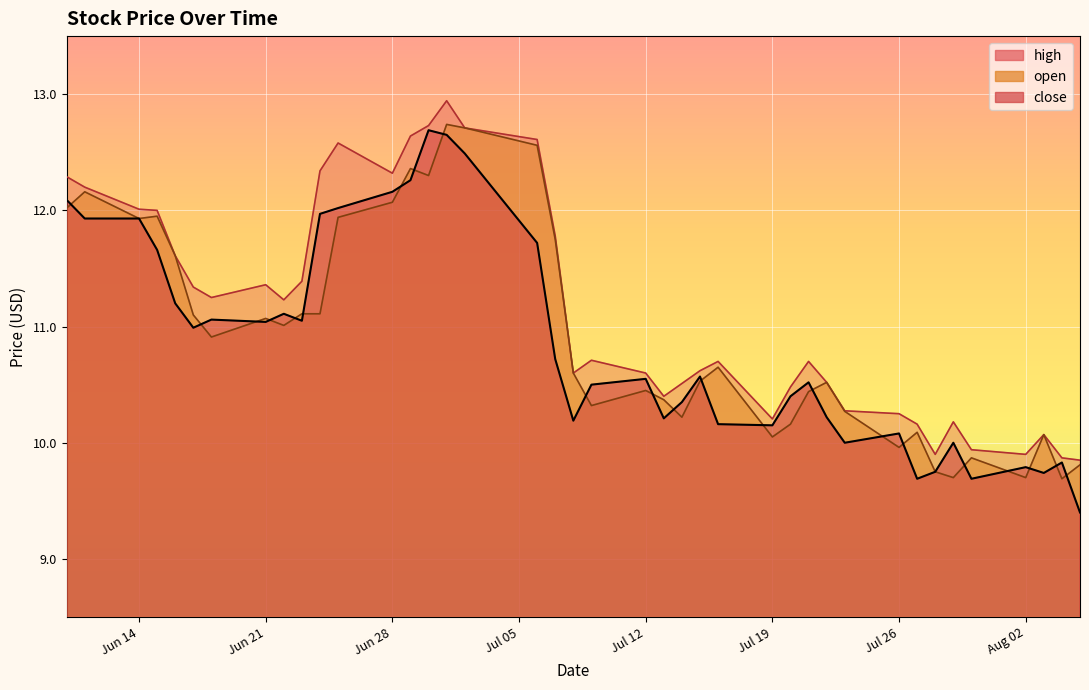

What is the difference between the maximum and minimum values in the close series?

3.3